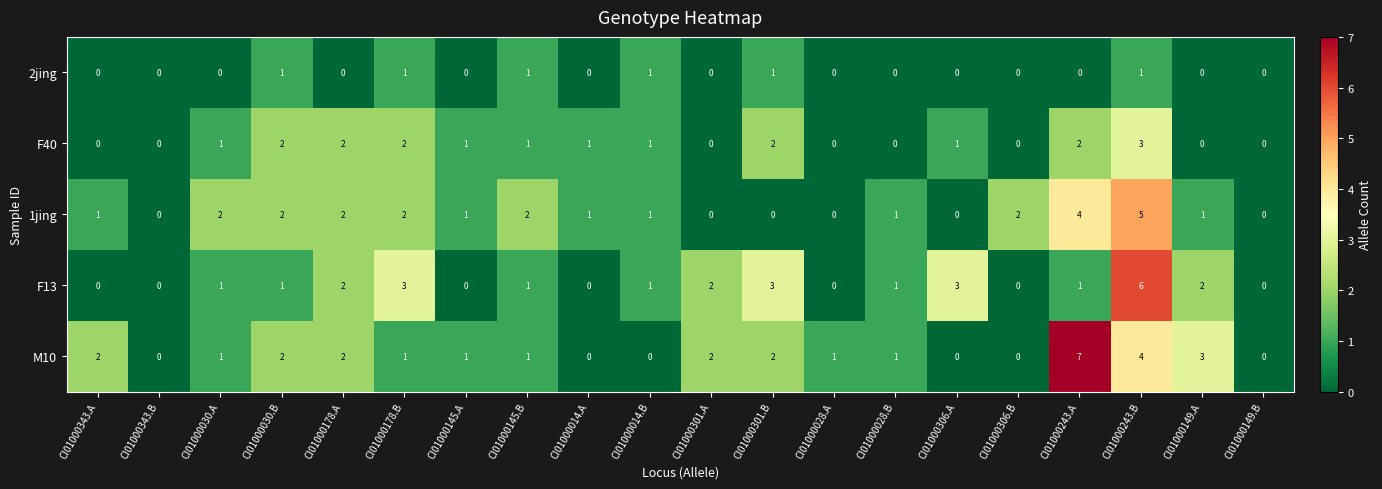

What is the greatest value displayed?

7